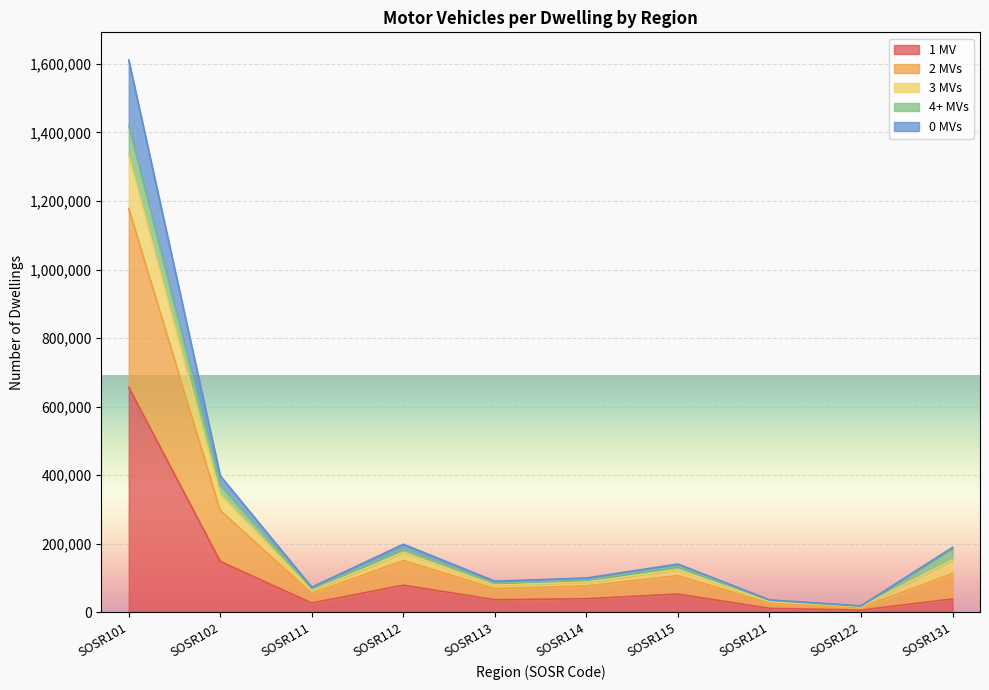

True or false: 0 MVs and 3 MVs cross at least once.

False